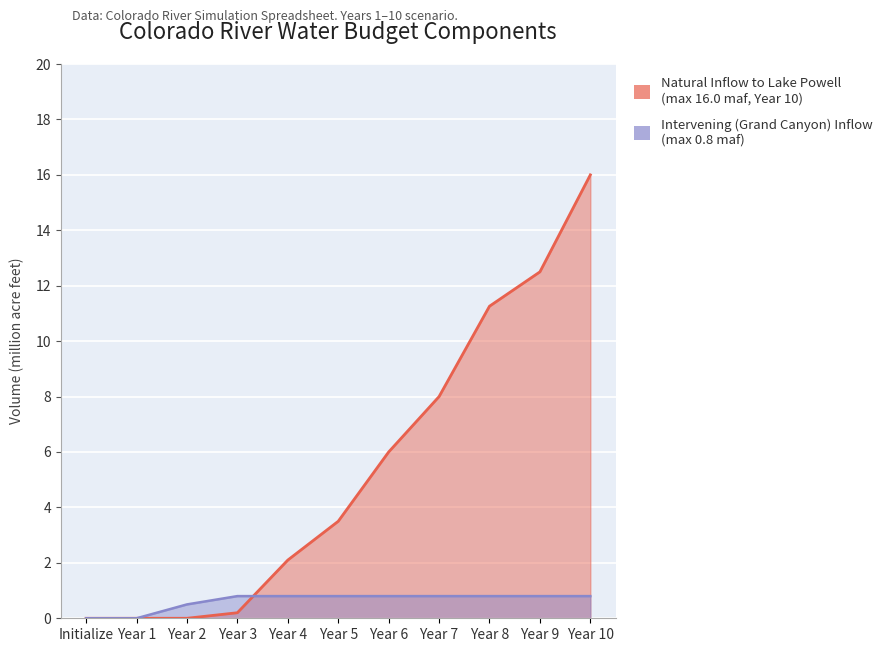

Reading left to right, what are all the values shown in this chart?

Natural Inflow to Lake Powell: Initialize=0.0	Year 1=0.0	Year 2=0.0	Year 3=0.2	Year 4=2.1	Year 5=3.5	Year 6=6.0	Year 7=8.0	Year 8=11.3	Year 9=12.5	Year 10=16.0
Intervening (Grand Canyon) Inflow: Initialize=0.0	Year 1=0.0	Year 2=0.5	Year 3=0.8	Year 4=0.8	Year 5=0.8	Year 6=0.8	Year 7=0.8	Year 8=0.8	Year 9=0.8	Year 10=0.8